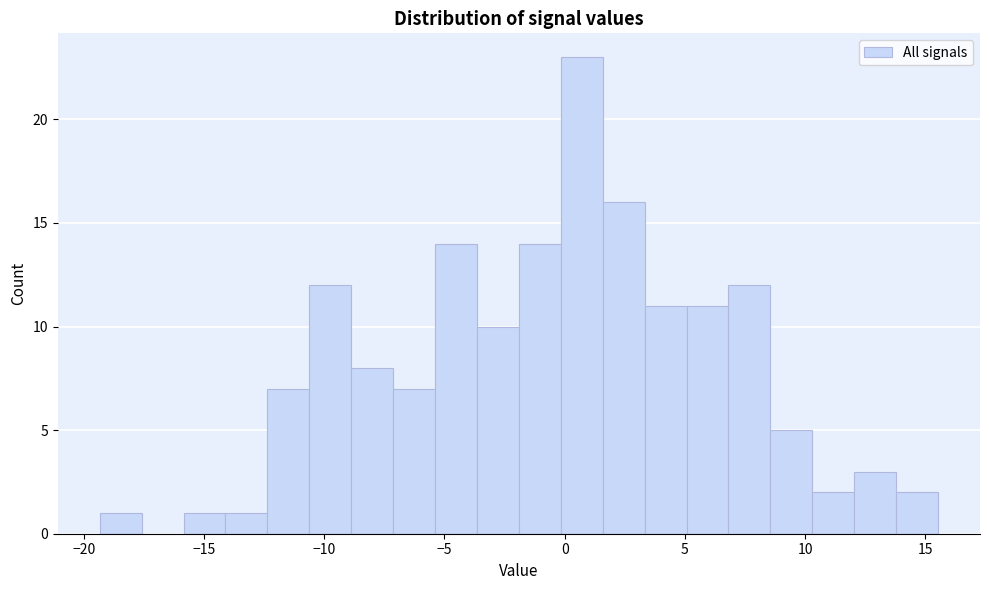

Read against the x-axis, roughly where is the centre of the tallest bar?

0.5